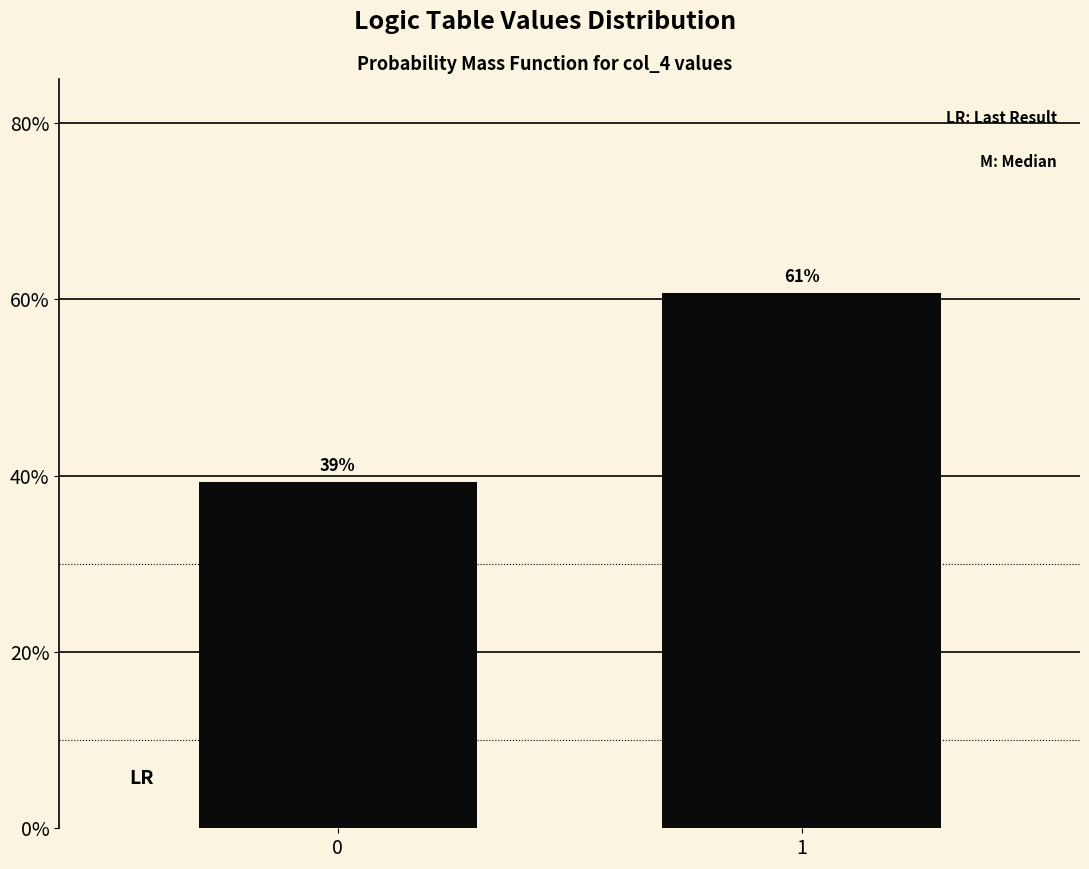

Rank the categories by value from lowest to highest.

0, 1